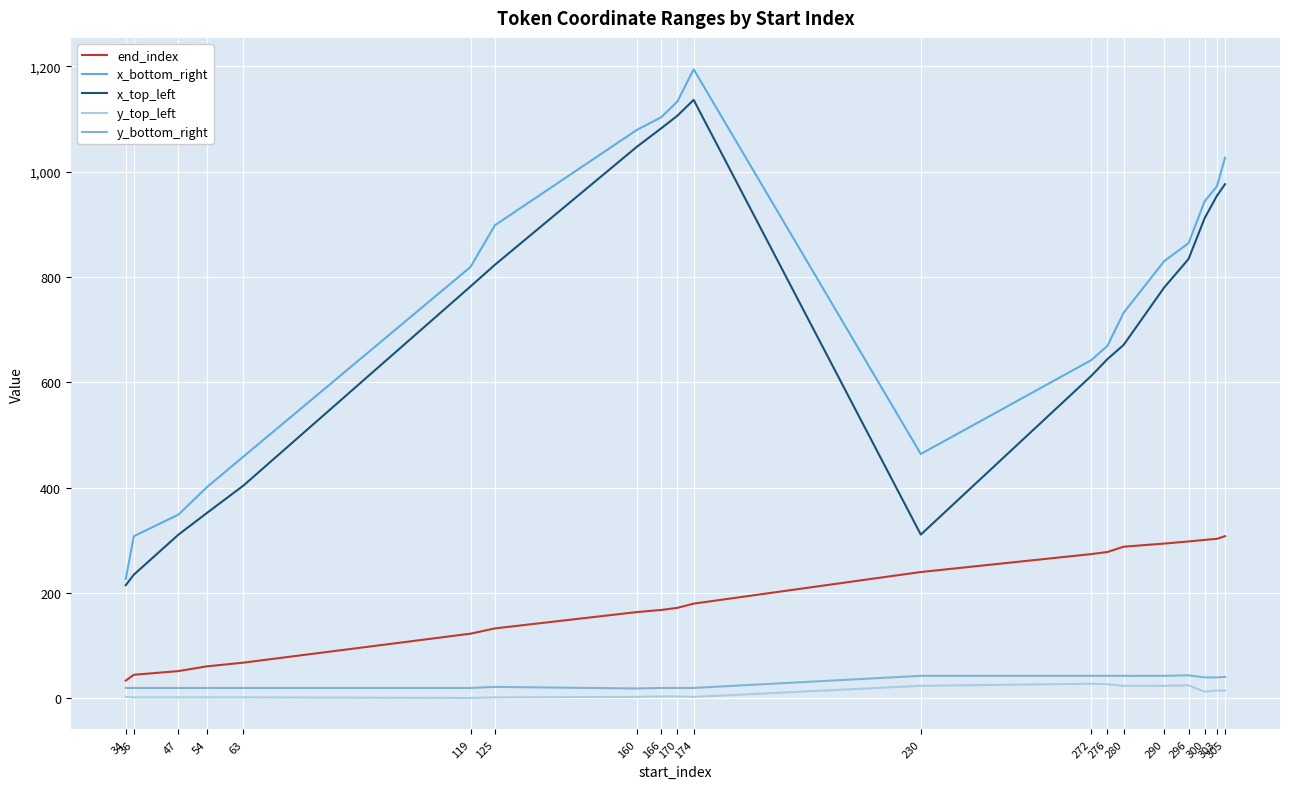

What is the average value of the y_bottom_right series?

30